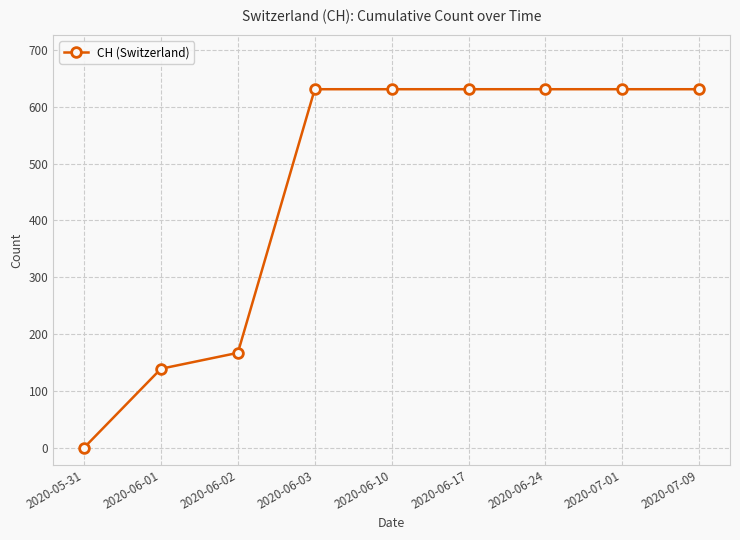

The value at 2020-07-01 is 631. True or false?

True